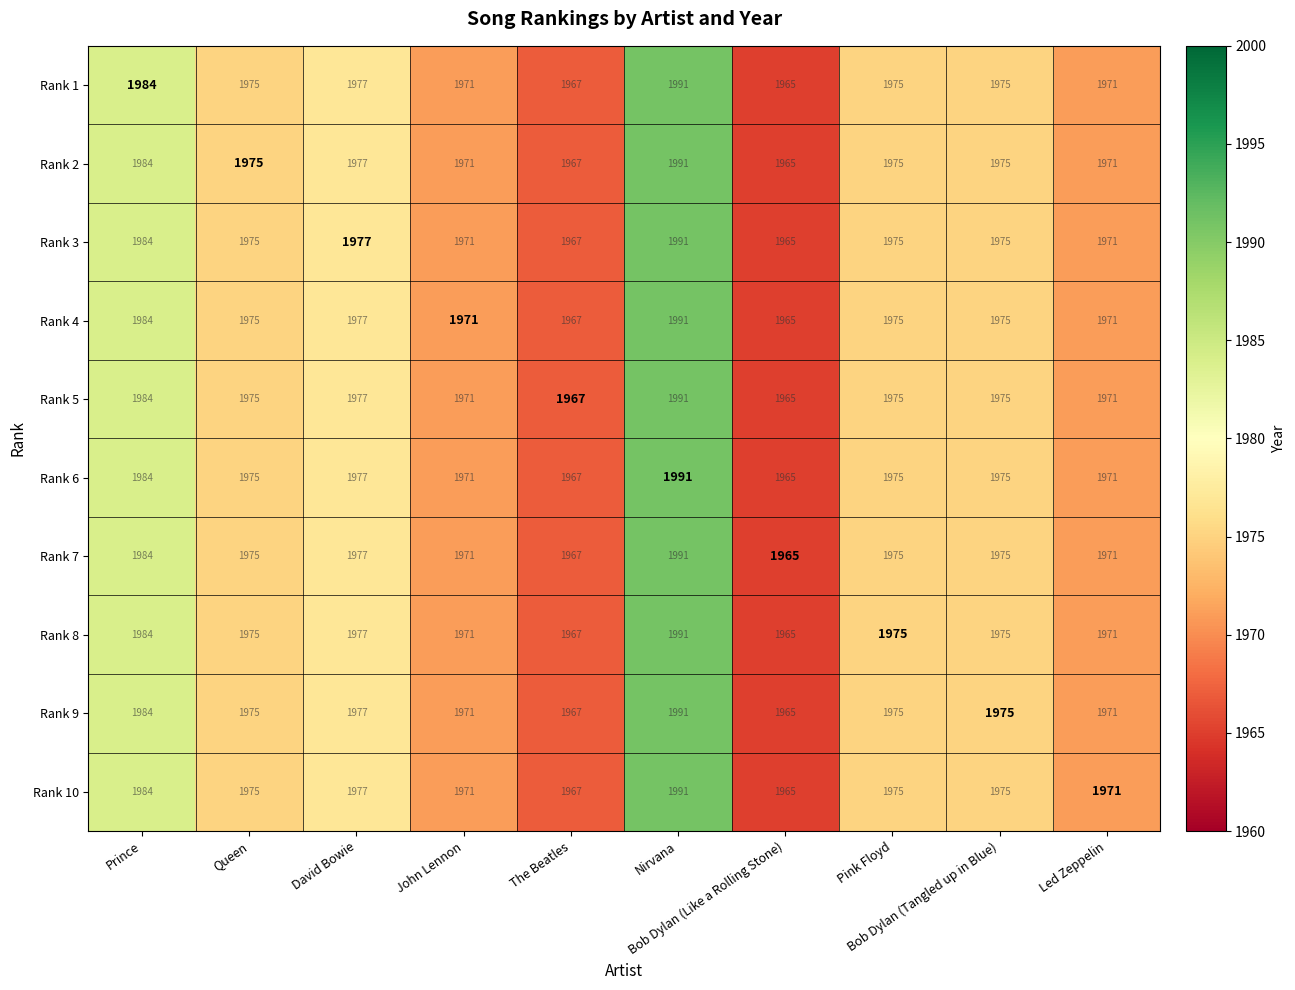

What is the sum of all Rank 1 values?

19751